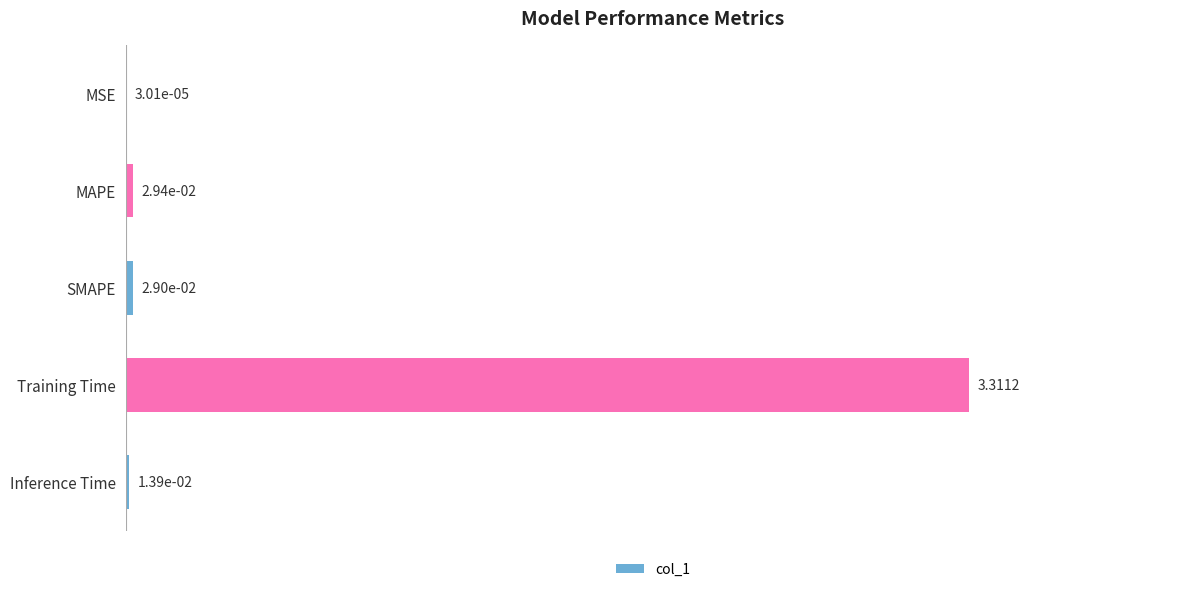

Which category has the highest value across all series?

Training Time